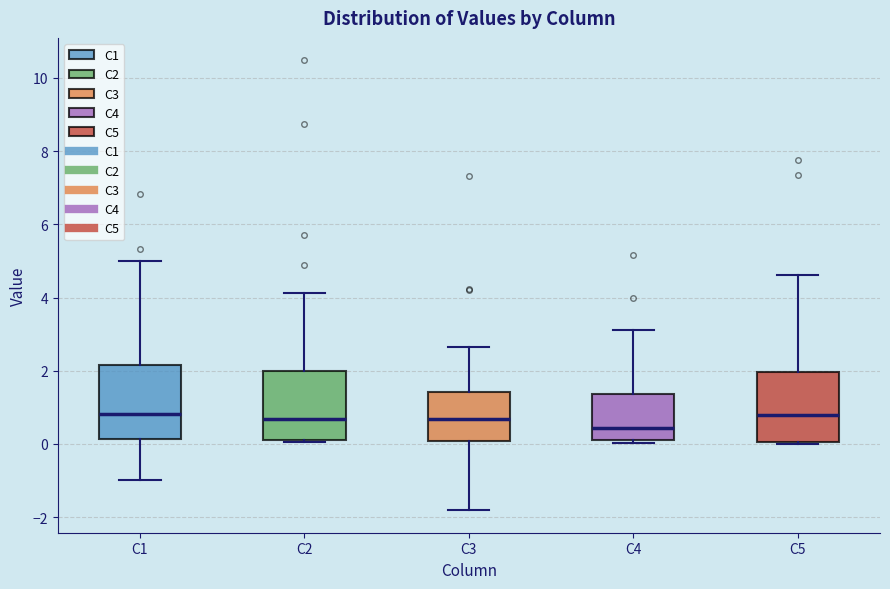

Reading left to right, read every box against the y-axis: the position of its median line, the range the box covers, and the ends of its whiskers. The values are not printed on the chart, so give them approximately, as read against the axis.

C1: median 0.8, box 0.2 to 2.2, whiskers -1.0 to 5.0
C2: median 0.6, box 0.2 to 2.0, whiskers 0.0 to 4.2
C3: median 0.6, box 0.0 to 1.4, whiskers -1.8 to 2.6
C4: median 0.4, box 0.2 to 1.4, whiskers 0.0 to 3.2
C5: median 0.8, box 0.0 to 2.0, whiskers 0.0 to 4.6